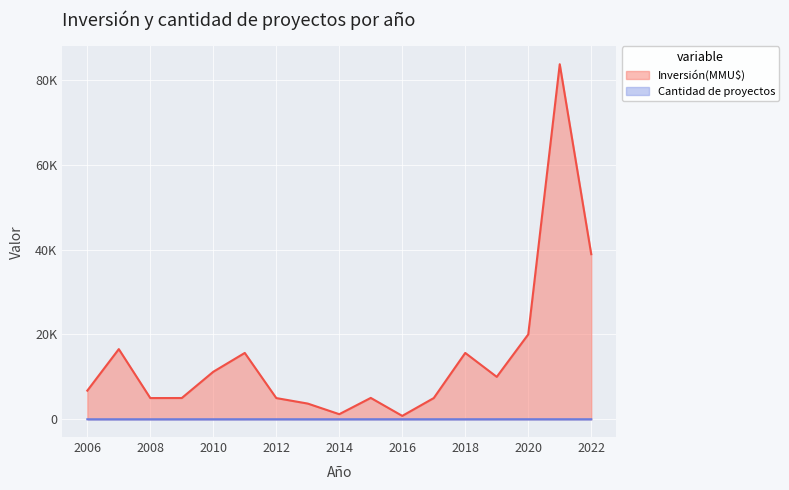

The Cantidad de proyectos series shows 4 at 2019. True or false?

False